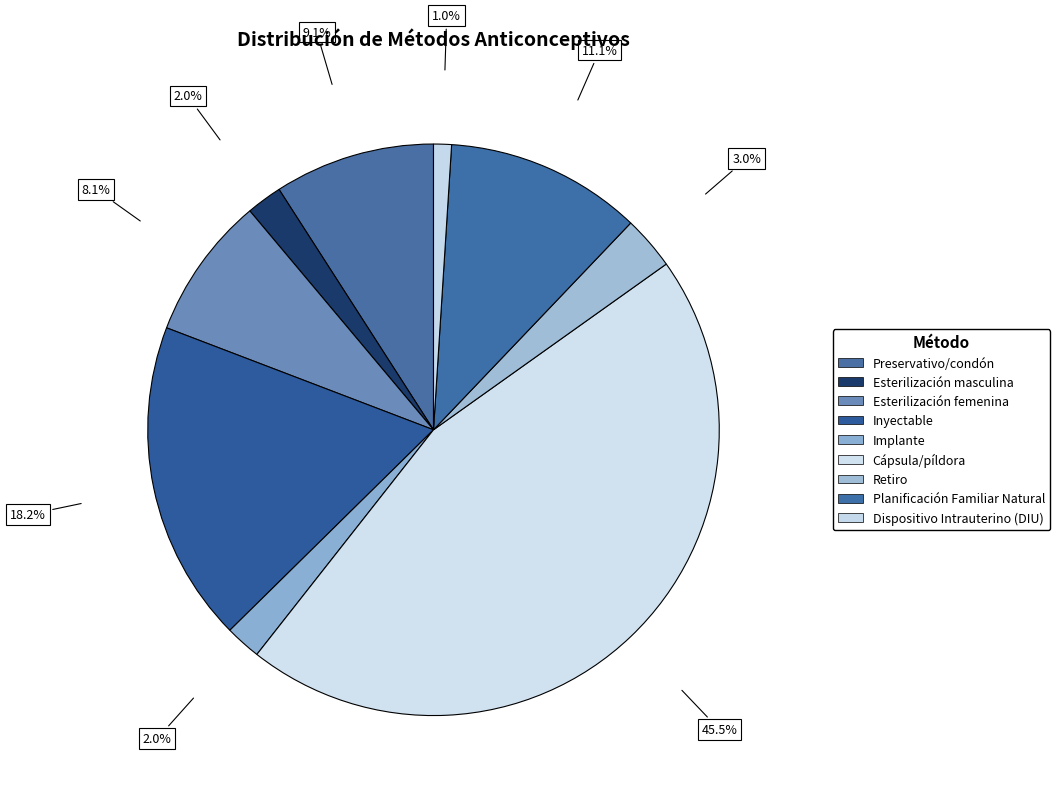

Is the sum of Esterilización masculina and Dispositivo Intrauterino (DIU) greater than half?

No